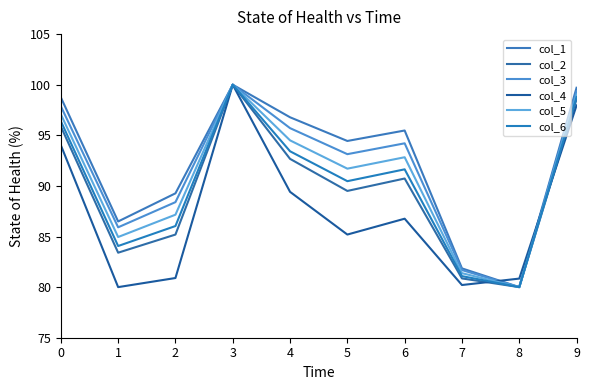

Read the col_5 value at 7.

81.4